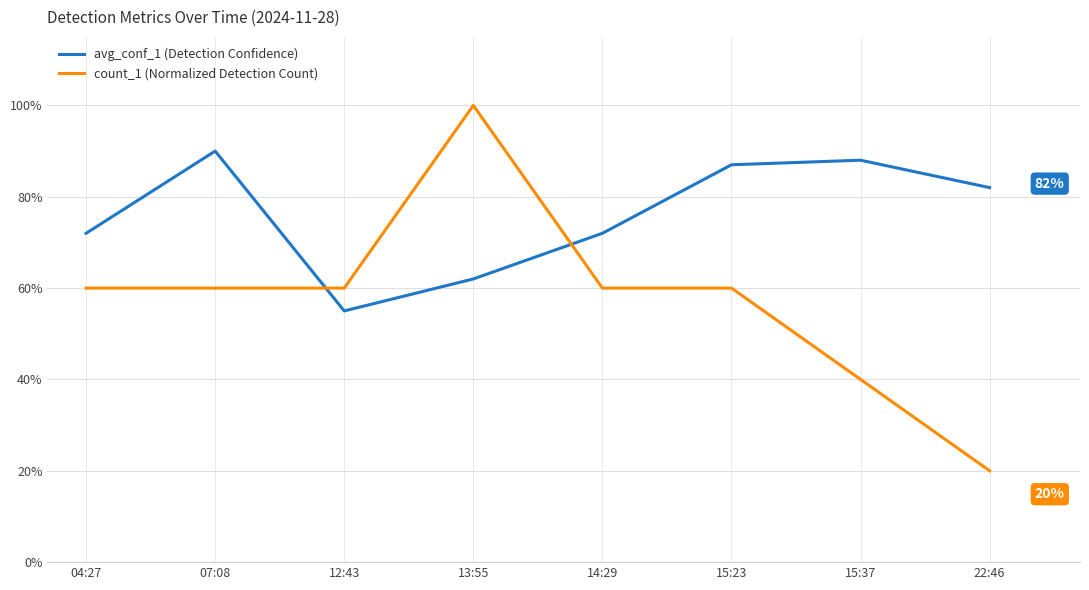

What are all the series names shown in the legend?

avg_conf_1 (Detection Confidence), count_1 (Normalized Detection Count)